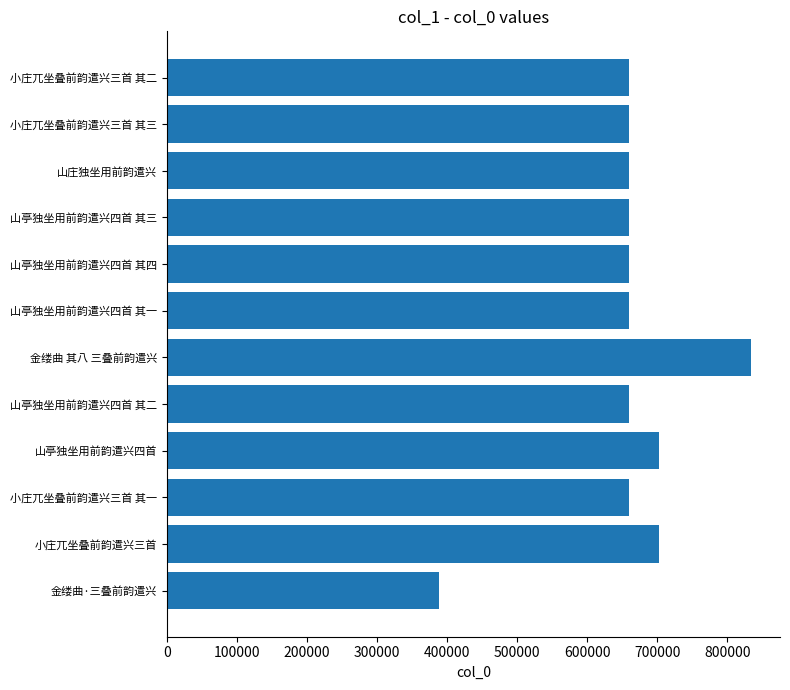

Is it true that the value at 小庄兀坐叠前韵遣兴三首 is 951446?

False